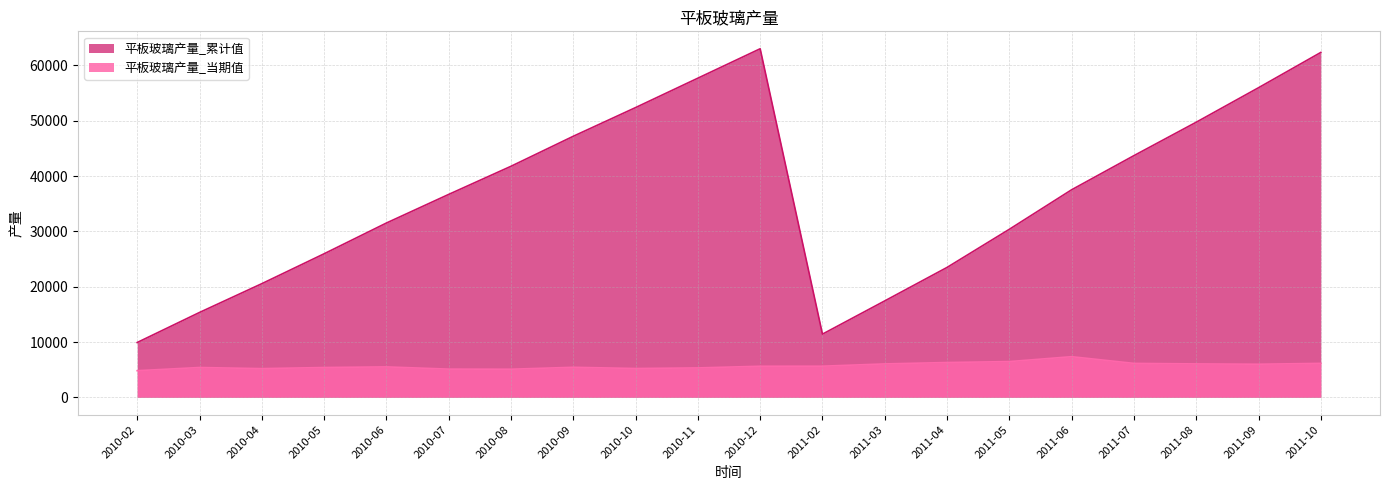

True or false: 累计值 has a value of 37592.6 at 2011-04.

False